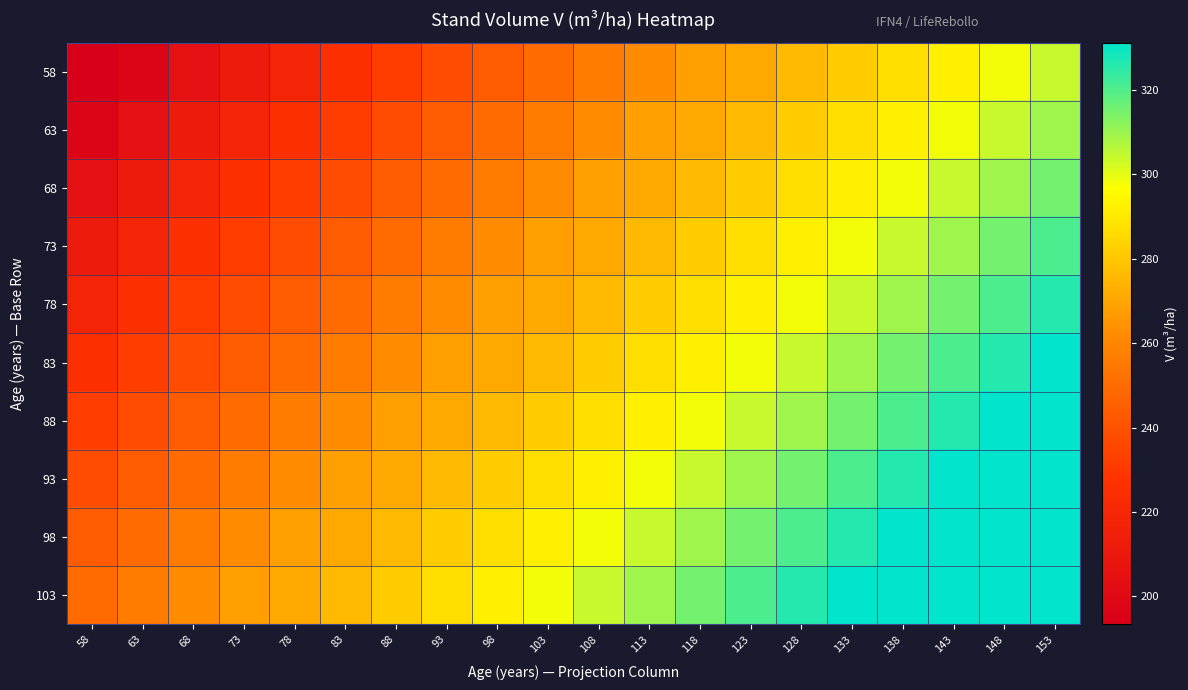

Rank the series at 63 from highest to lowest value.

103, 98, 93, 88, 83, 78, 73, 68, 63, 58